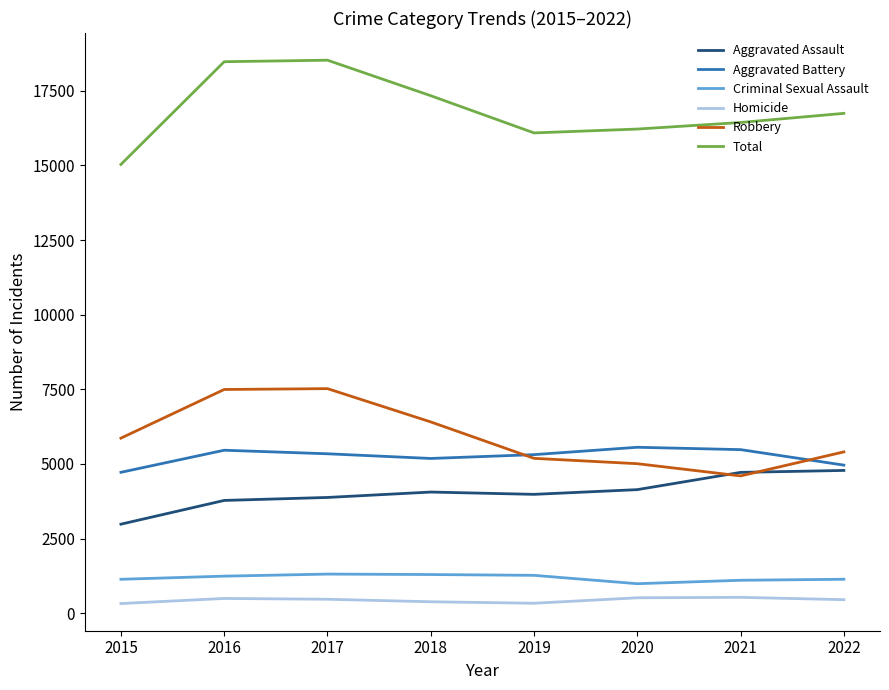

Which series has the largest total across all categories?

Total